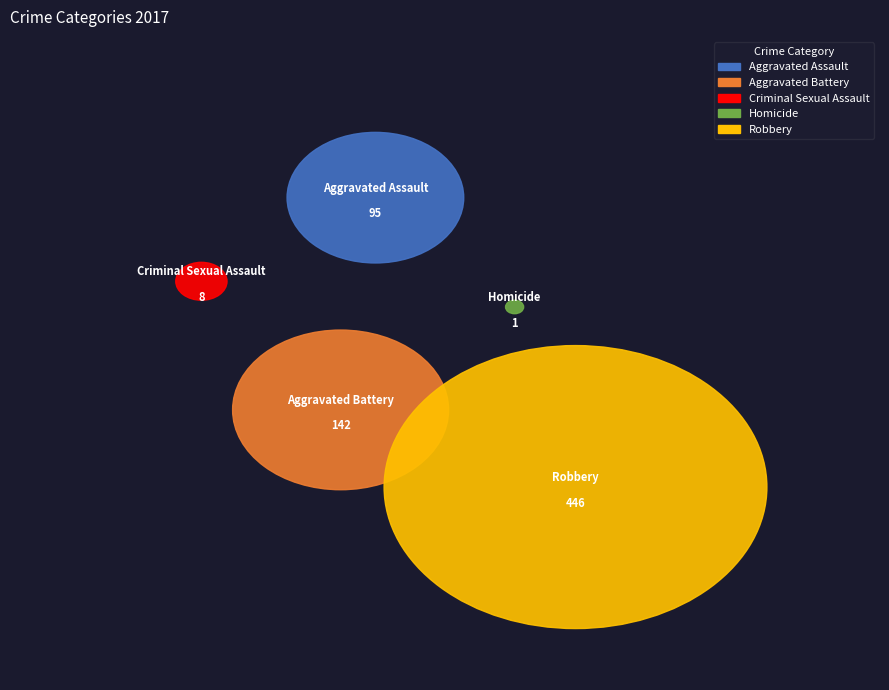

To the nearest percent, what is the difference between the Aggravated Assault and Aggravated Battery slice percentages?

7%